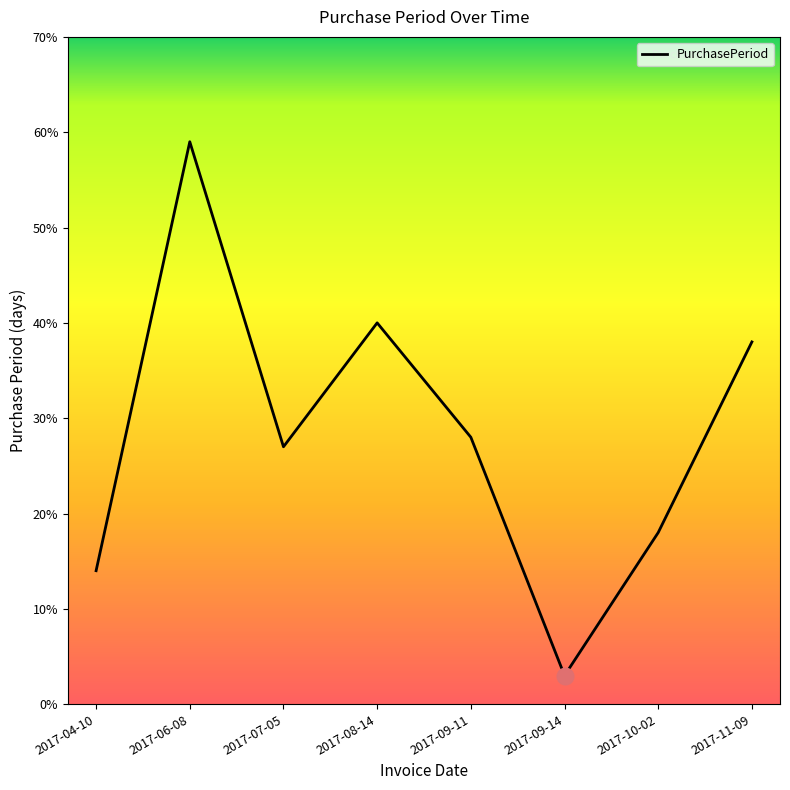

What is the change in value from 2017-04-10 to 2017-09-14?

-11